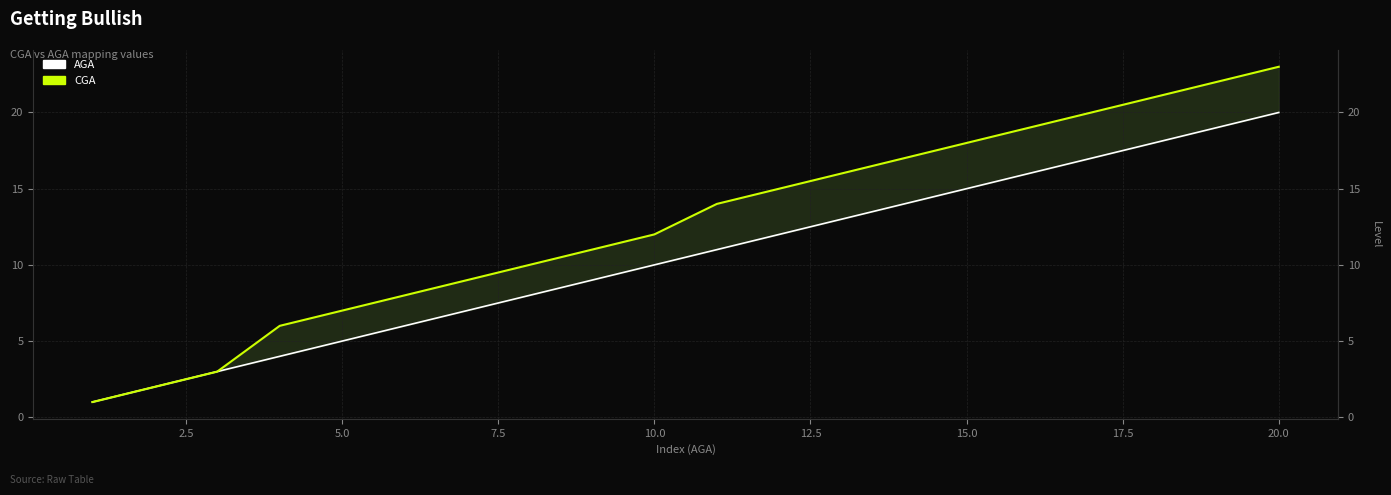

Does the chart have visible grid lines?

Yes